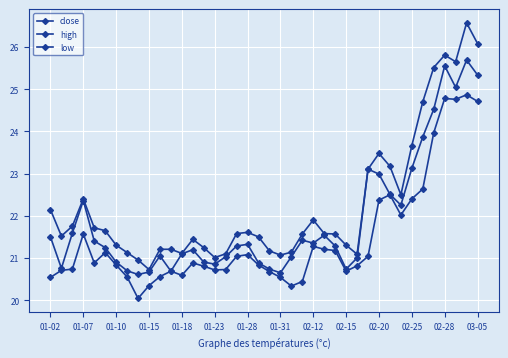

Where is close nearest to the value 23?

02-20